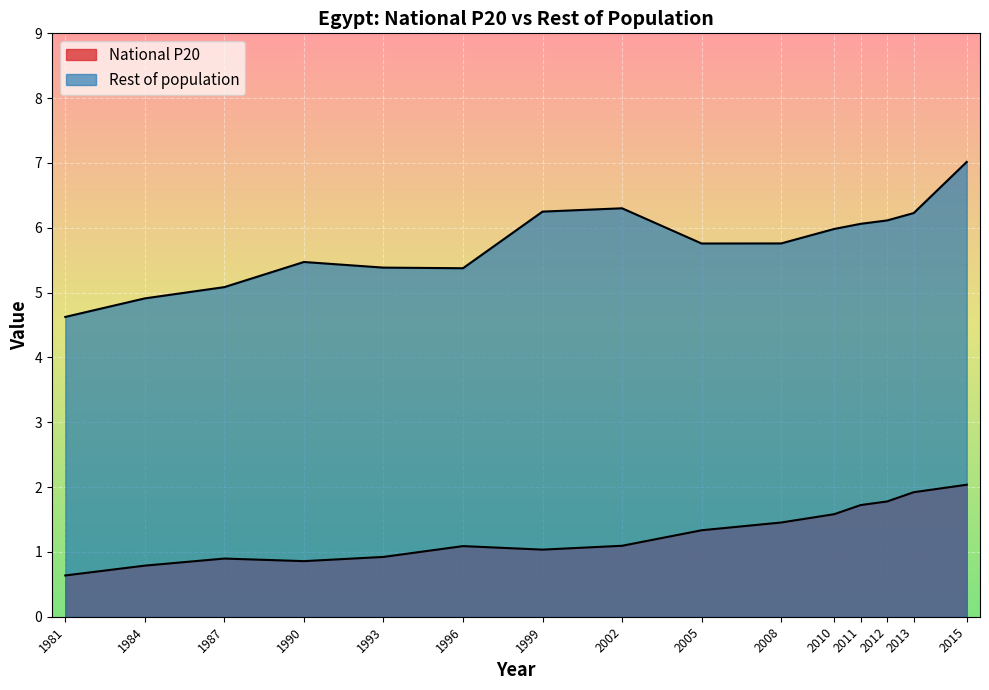

What is the label of the 9th point from the left?

2005